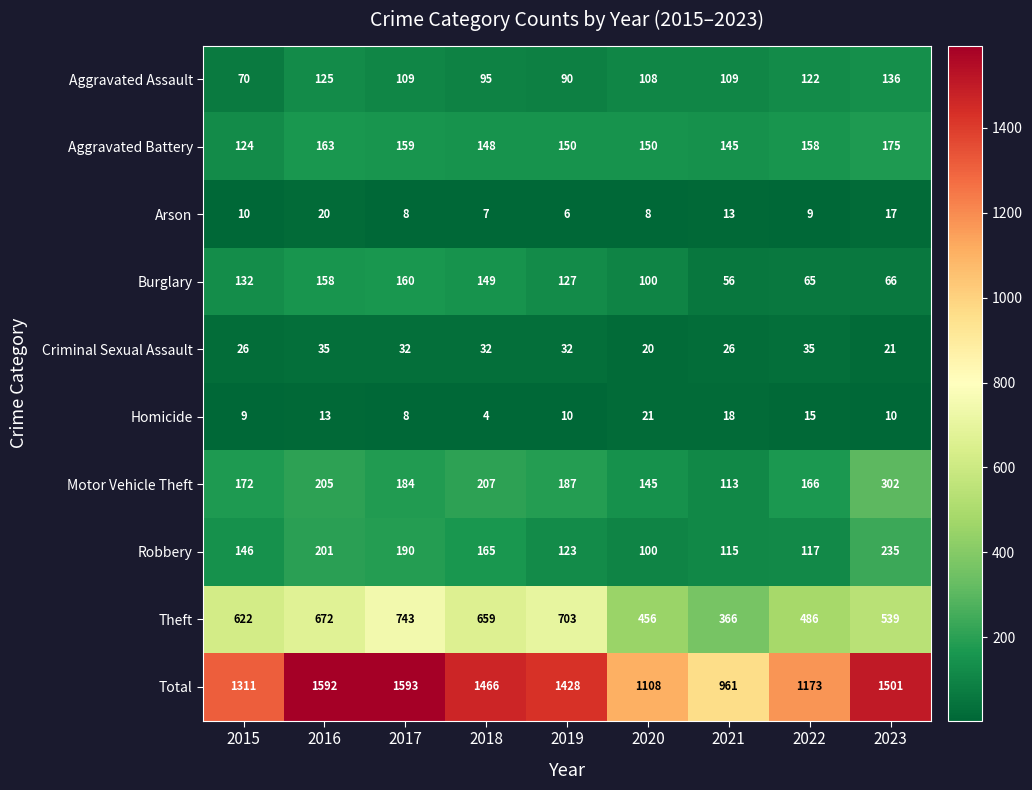

Rank the series at 2023 from lowest to highest value.

Homicide, Arson, Criminal Sexual Assault, Burglary, Aggravated Assault, Aggravated Battery, Robbery, Motor Vehicle Theft, Theft, Total